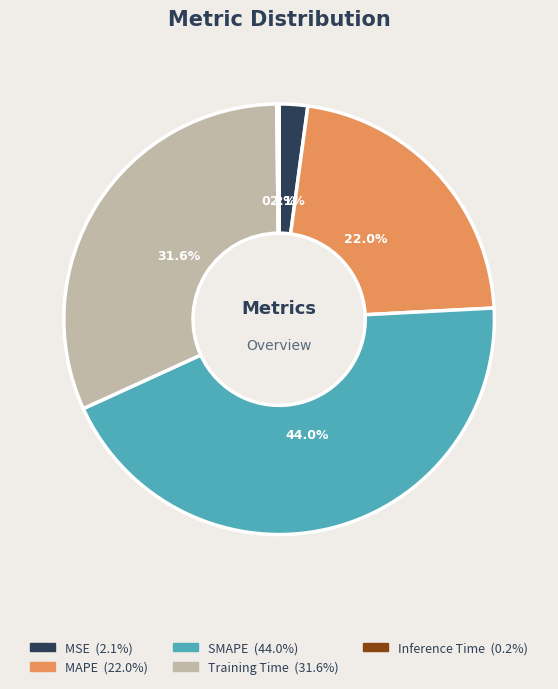

Does any single category account for the majority?

No